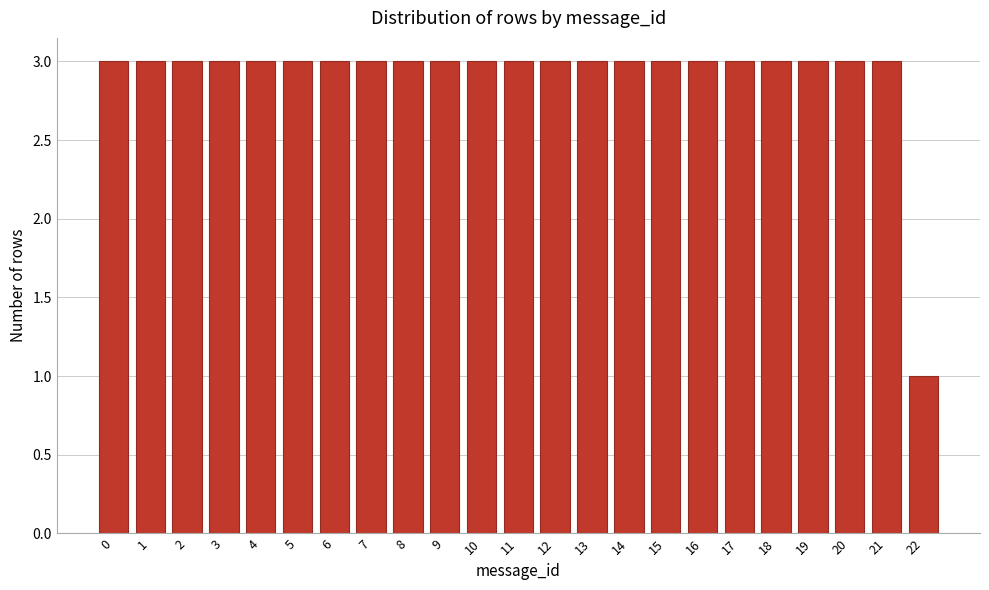

Reading left to right, list all the values displayed in this chart.

0=3	1=3	2=3	3=3	4=3	5=3	6=3	7=3	8=3	9=3	10=3	11=3	12=3	13=3	14=3	15=3	16=3	17=3	18=3	19=3	20=3	21=3	22=1